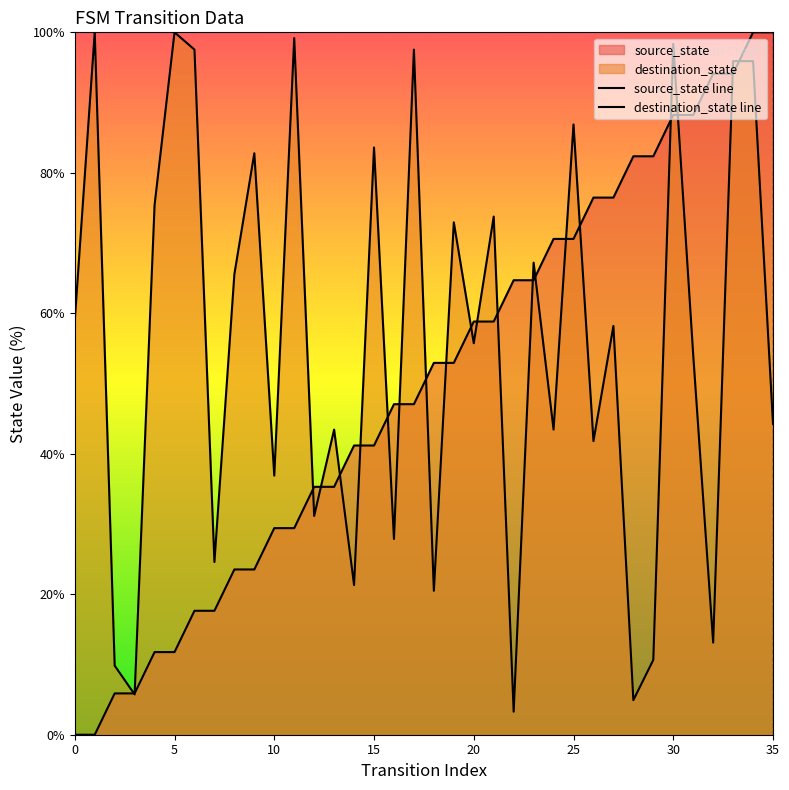

What is the average value of the destination_state line series?

55.6